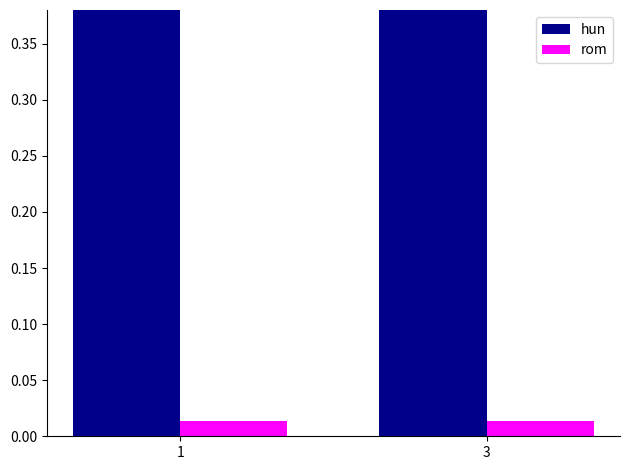

What is the maximum value for hun?

1.0